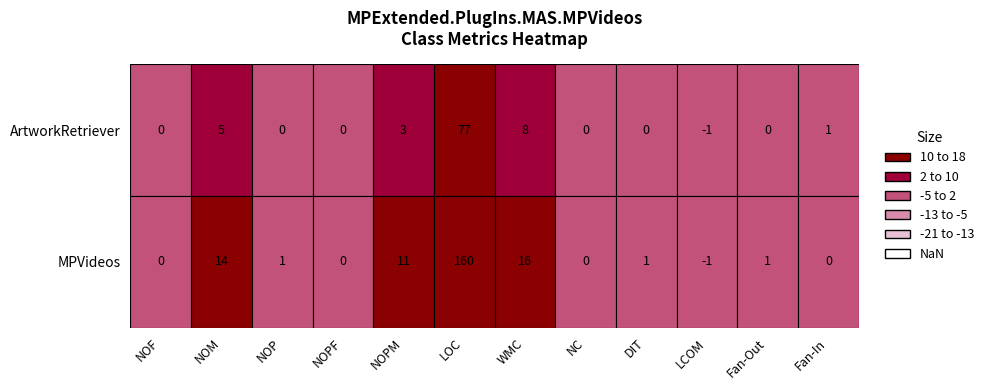

Rank the series by their average value, from lowest to highest.

ArtworkRetriever, MPVideos